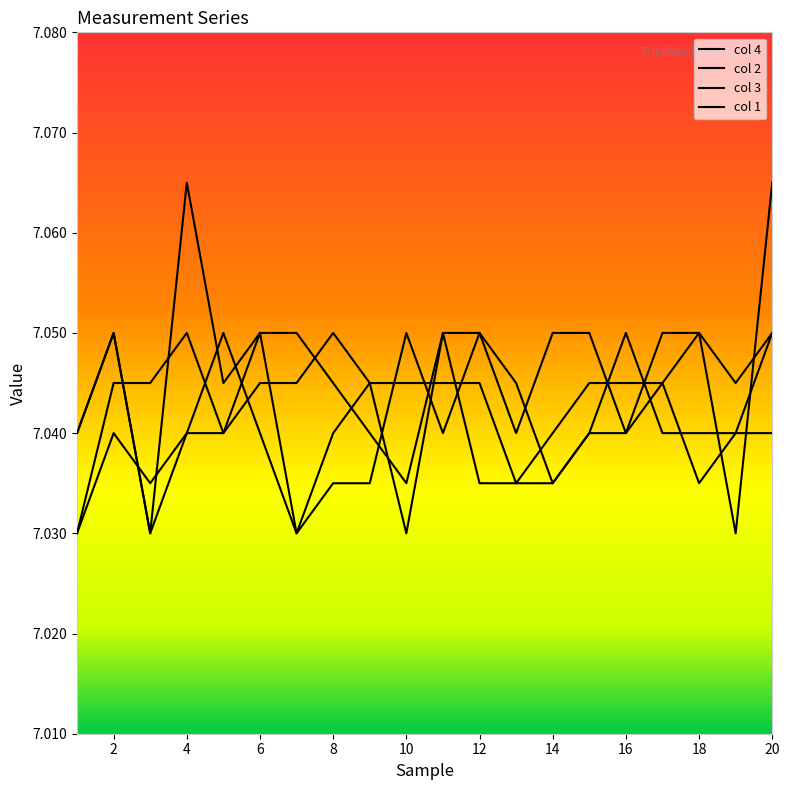

Does the chart display data point markers on the line(s)?

No